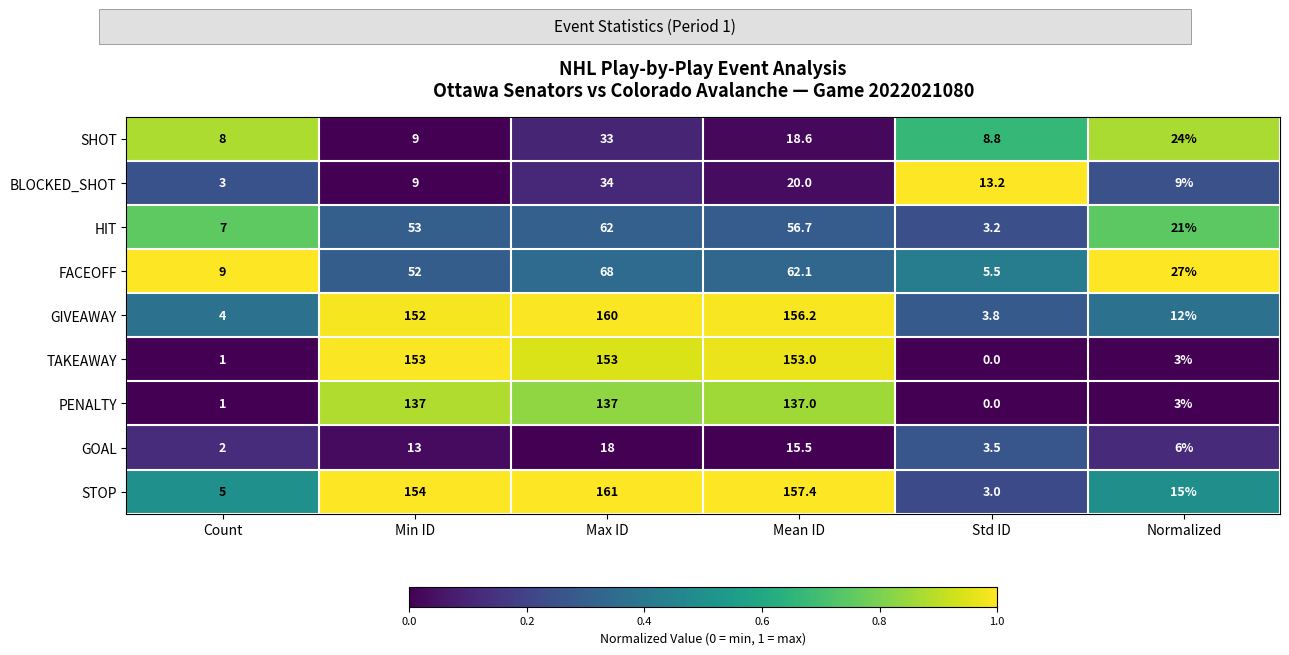

The FACEOFF series shows 6.2 at Count. True or false?

False